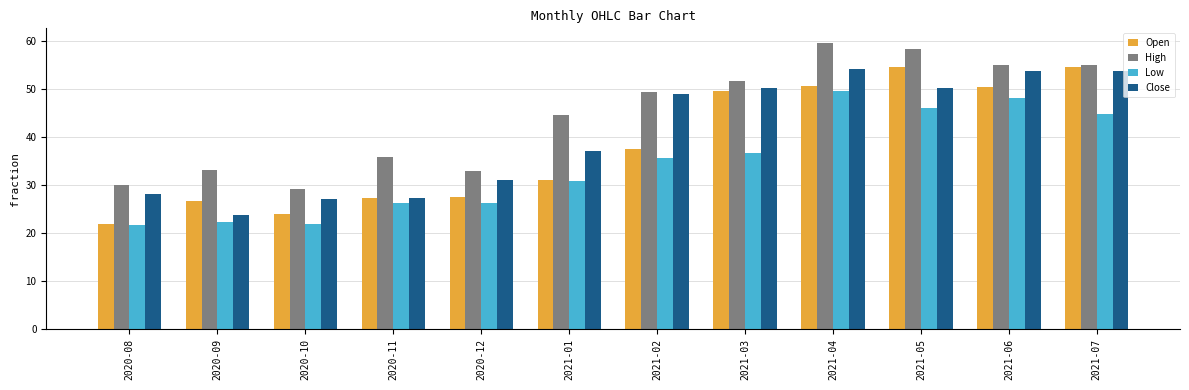

What position from the left is 2021-04?

9